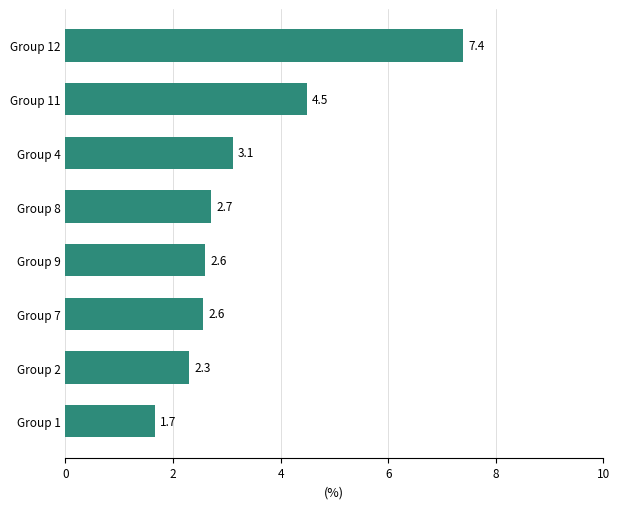

True or false: the data shows 1.9 at Group 8.

False